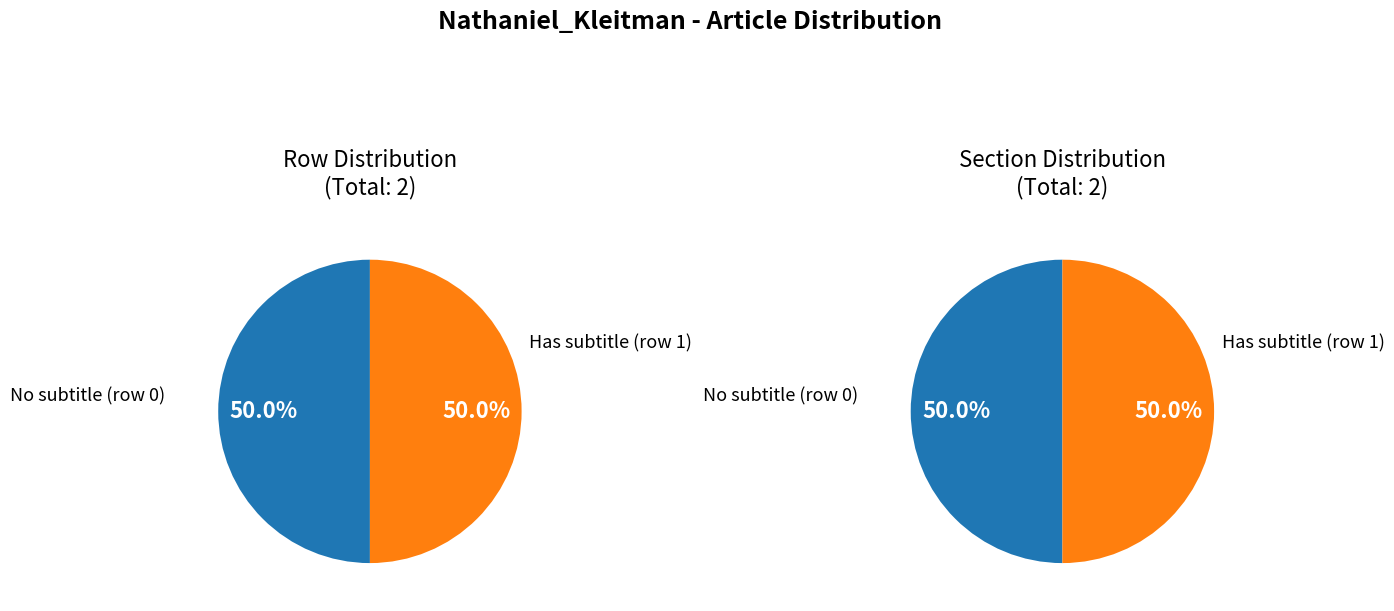

Does Nathaniel_Kleitman (row 0) account for over 50% of the chart?

No